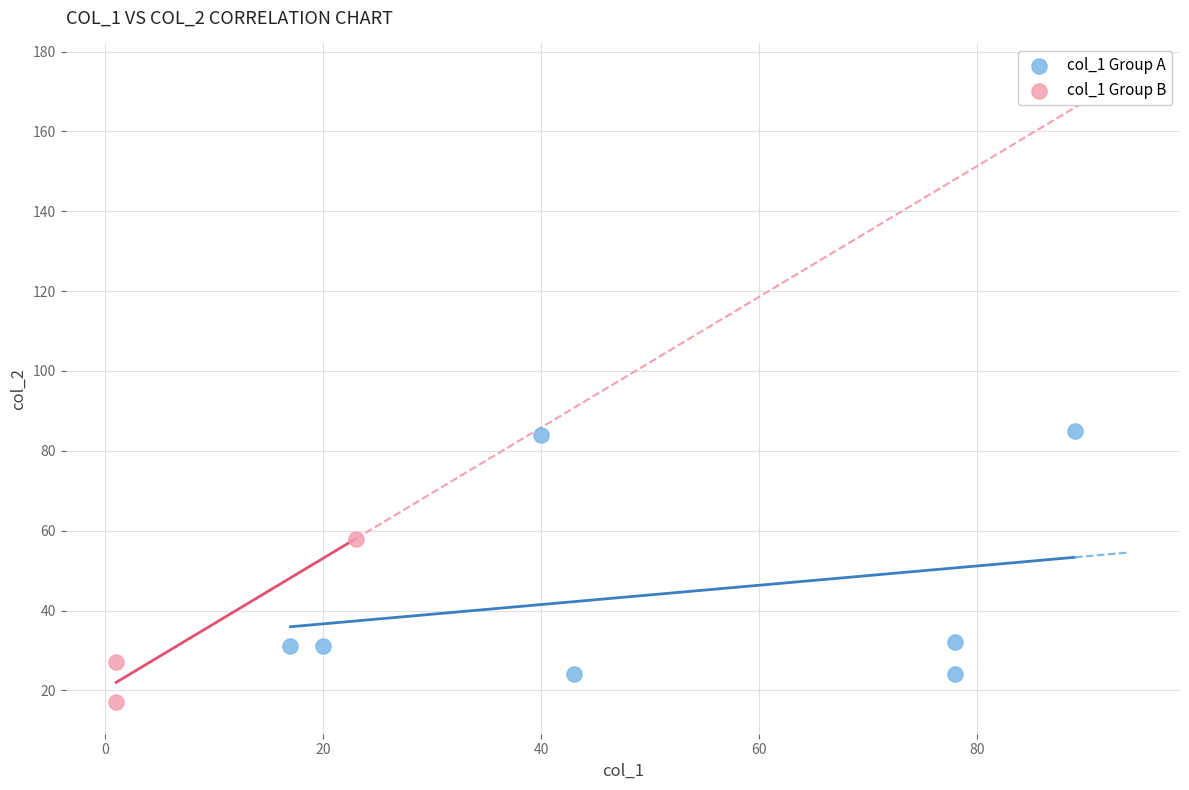

Which series has the widest spread of Y values?

col_1 Group A